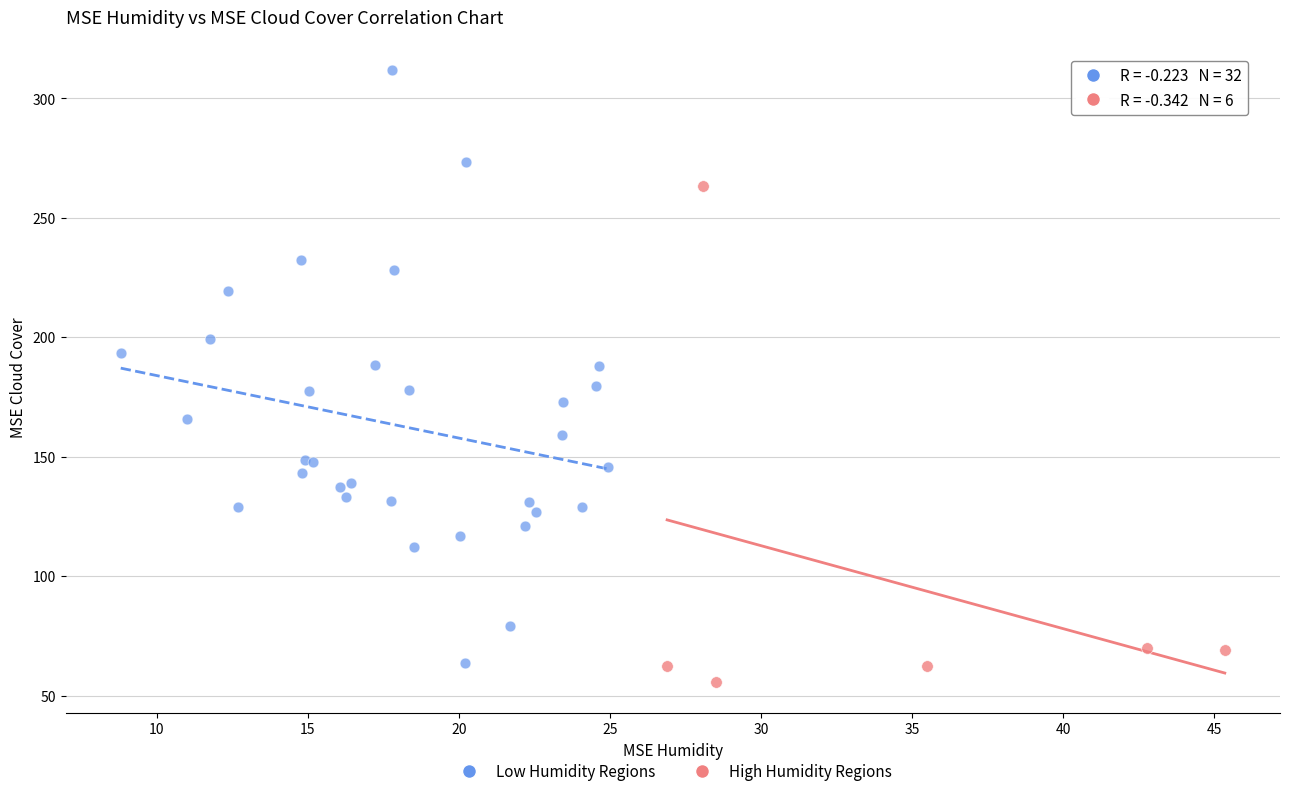

Which series has the widest spread of Y values?

Low Humidity Regions